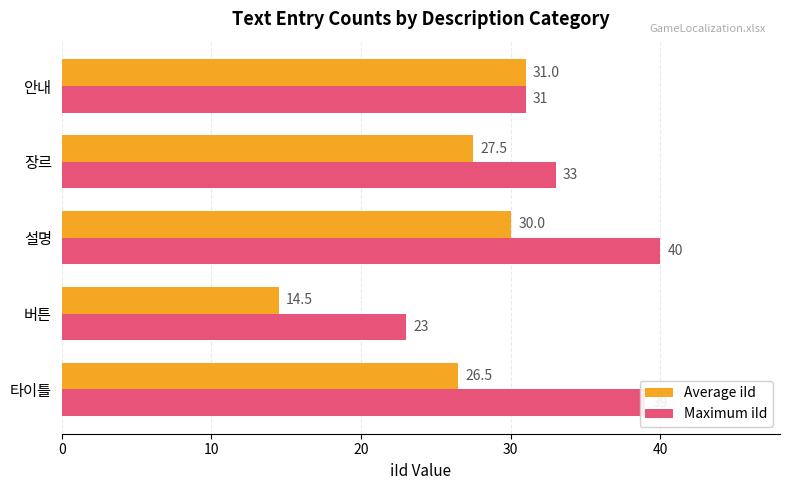

List the labels in order of Average iId value, largest first.

안내, 설명, 장르, 타이틀, 버튼